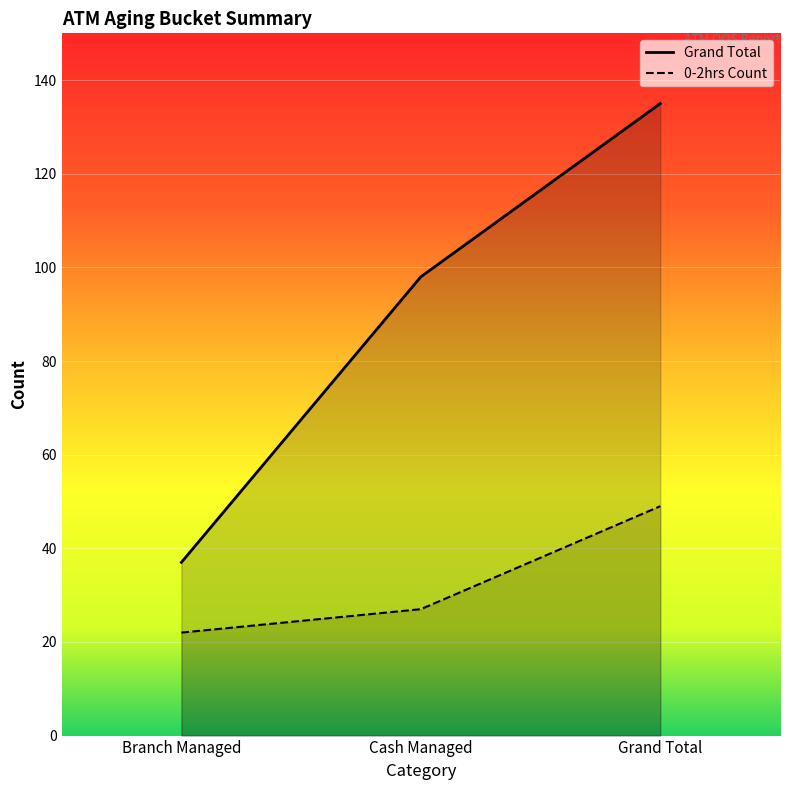

How many lines are shown in the chart?

2